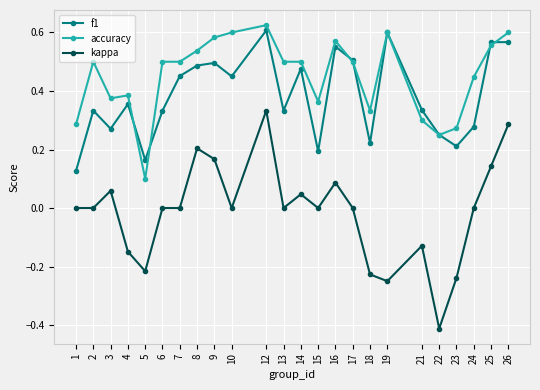

Which series has the largest total across all categories?

accuracy